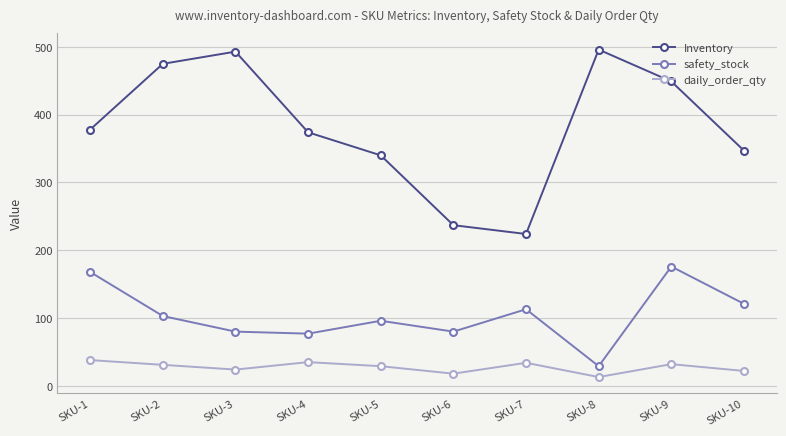

What are all the series names shown in the legend?

Inventory, safety_stock, daily_order_qty